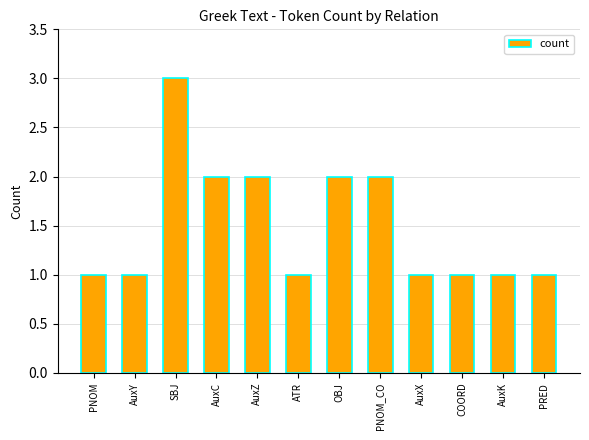

The value at SBJ is 3. True or false?

True